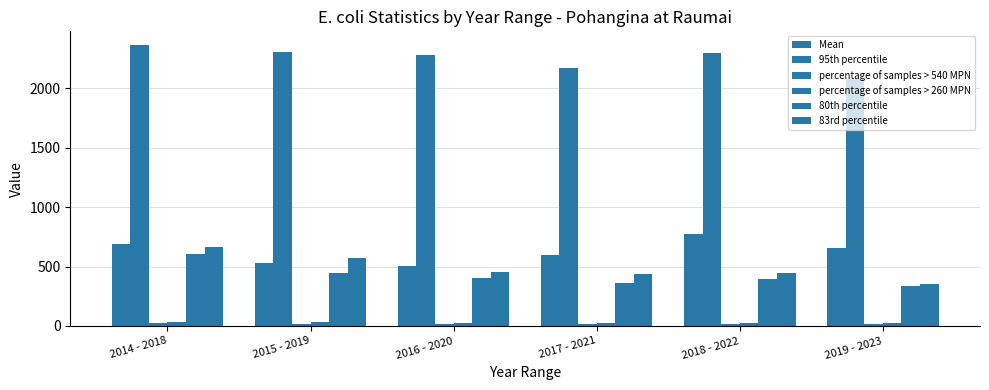

How many groups of bars are there?

6